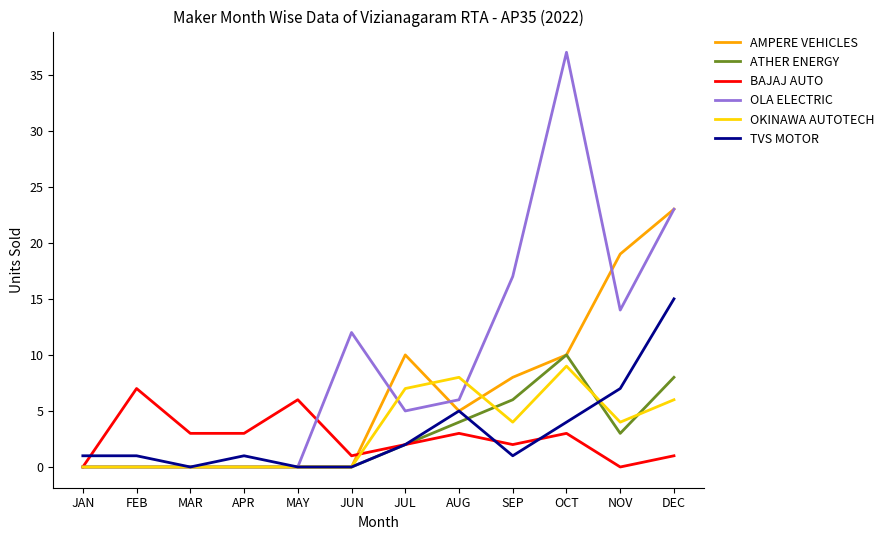

Does the chart display data point markers on the line(s)?

No